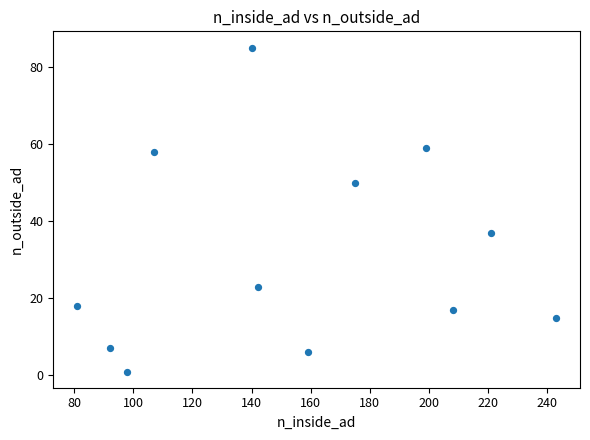

What Y value in the scatter plot is closest to 43?

37